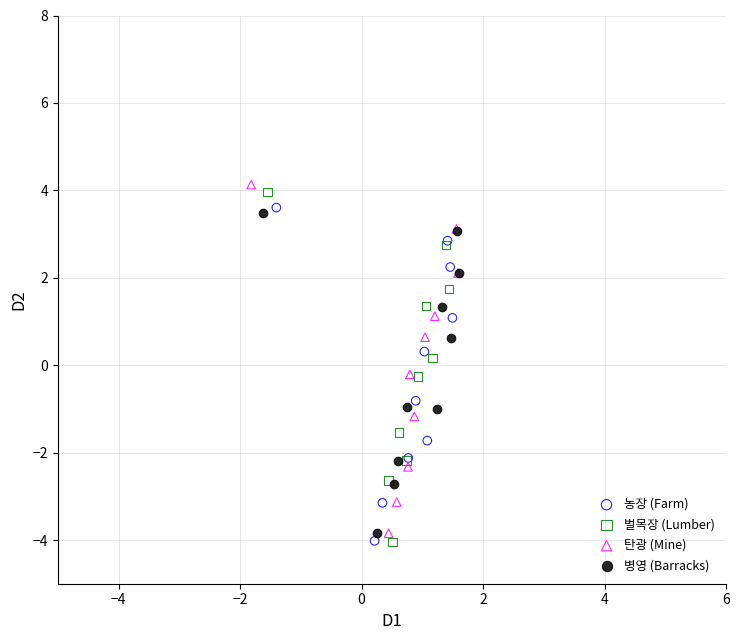

What are all the series names shown in the legend?

농장 (Farm), 벌목장 (Lumber), 탄광 (Mine), 병영 (Barracks)